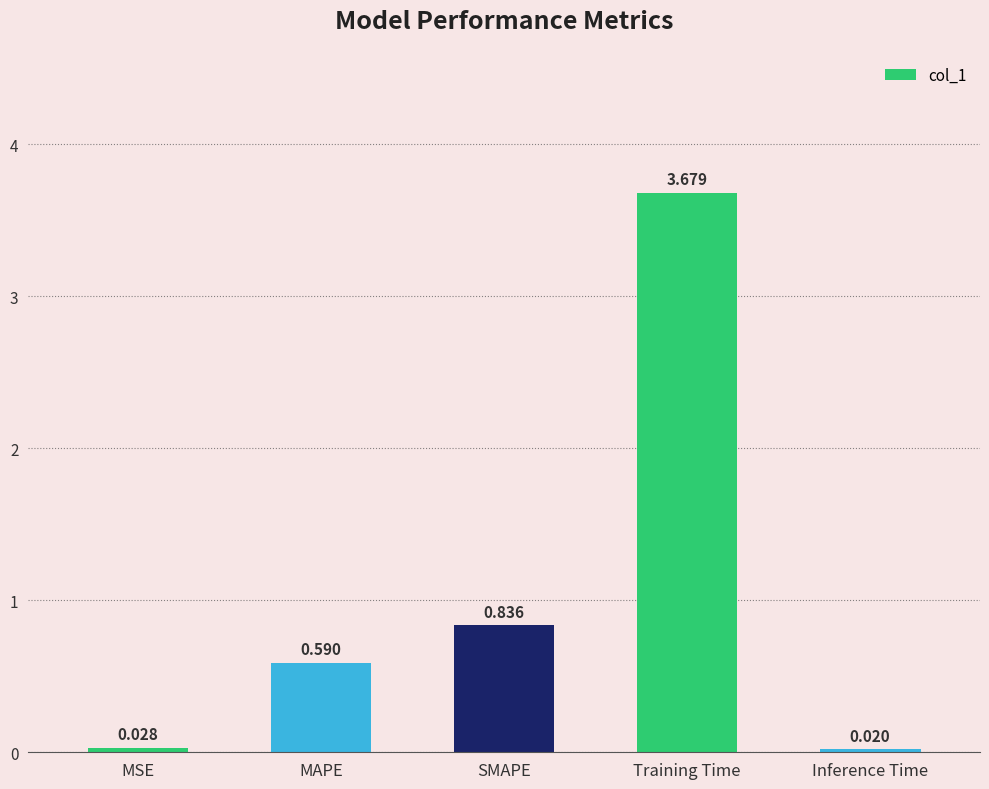

At which category does the chart reach its peak across all series?

Training Time